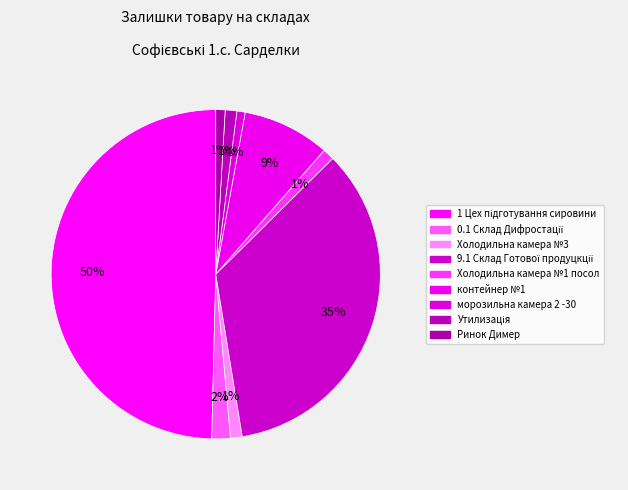

Count the number of slices in the pie.

9